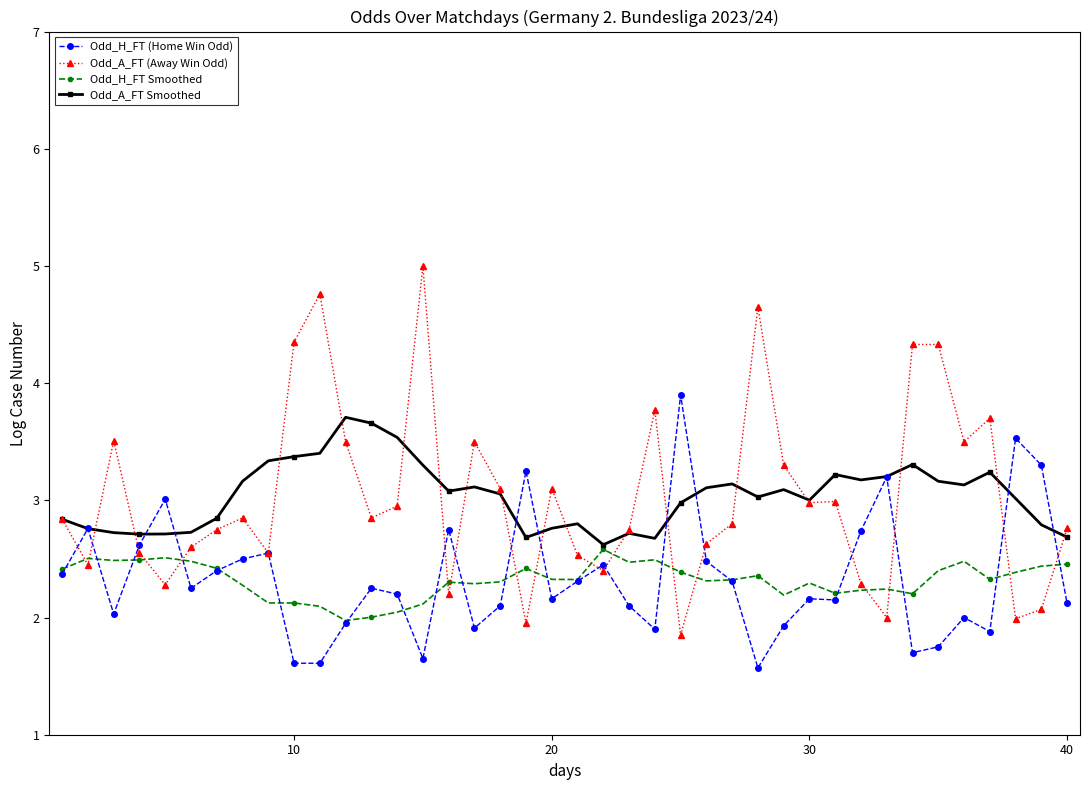

What is the value of the Odd_H_FT (Home Win Odd) point at the 4th from the left?

2.6